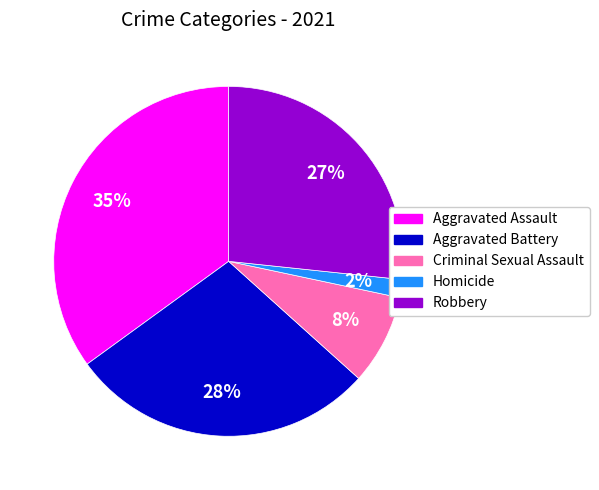

Combined, do Robbery and Aggravated Battery account for over 50%?

Yes